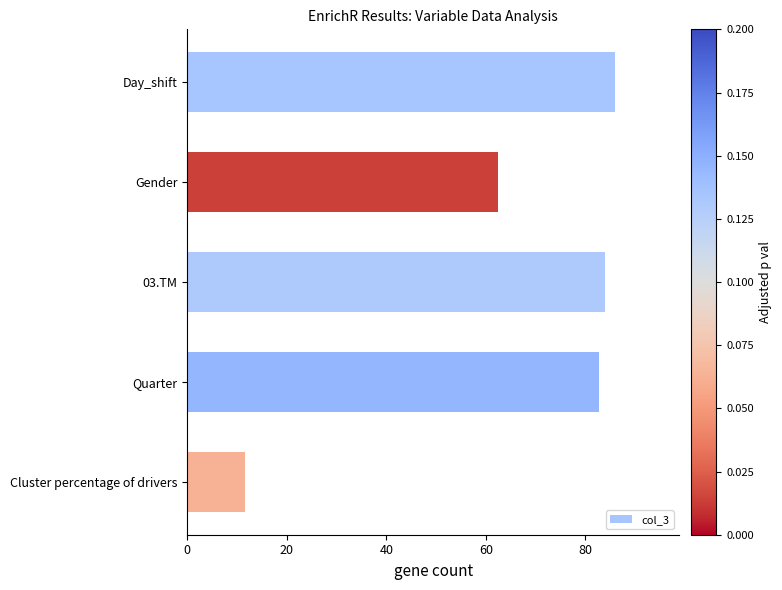

List the labels in order of value, largest first.

Day_shift, 03.TM, Quarter, Gender, Cluster percentage of drivers